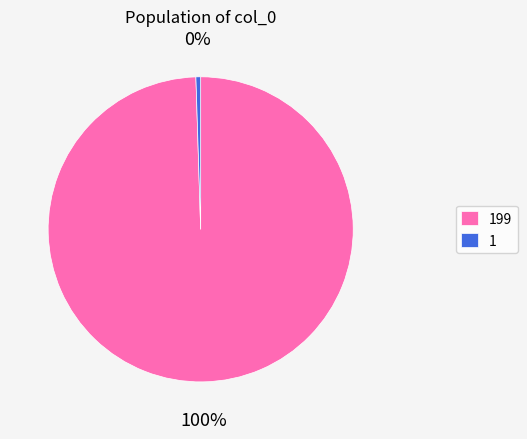

How many segments does this pie chart have?

2